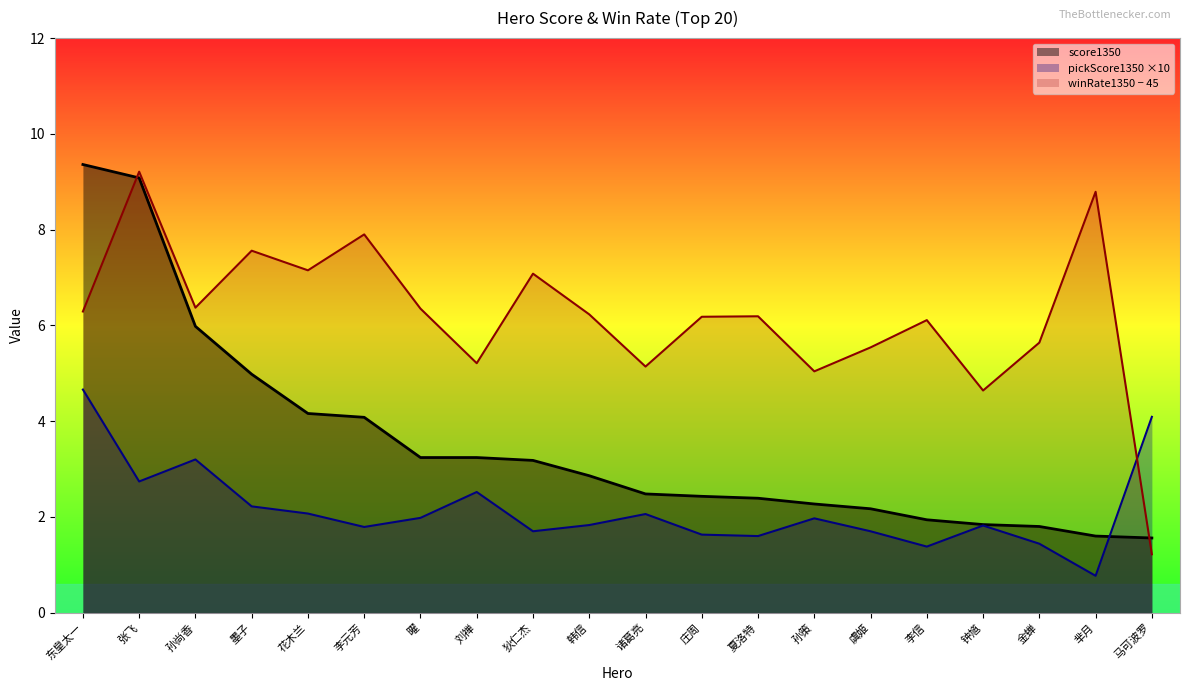

What is the maximum value shown in the chart?

9.4